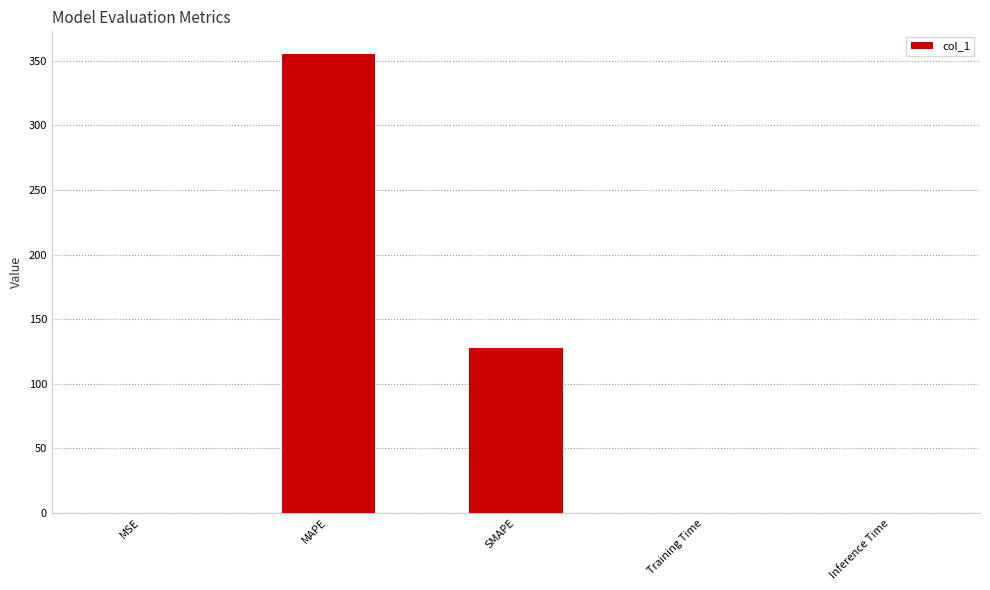

What is the maximum value shown in the chart?

355.0